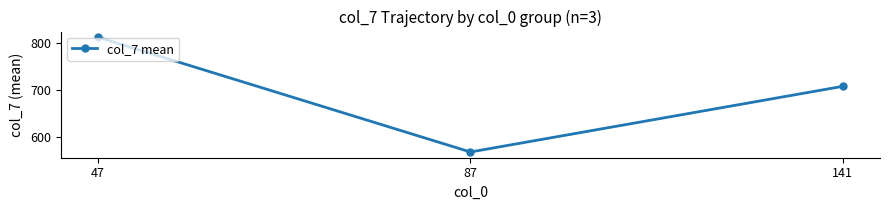

How many lines are shown in the chart?

1